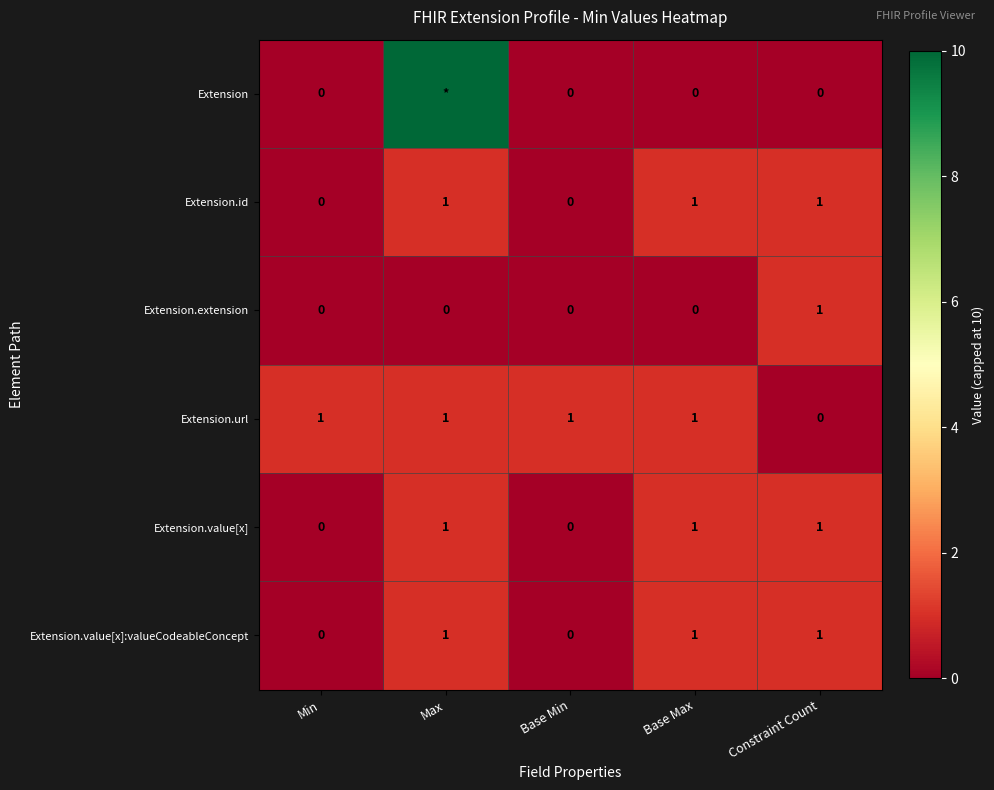

What is the sum of all Extension.id values?

3